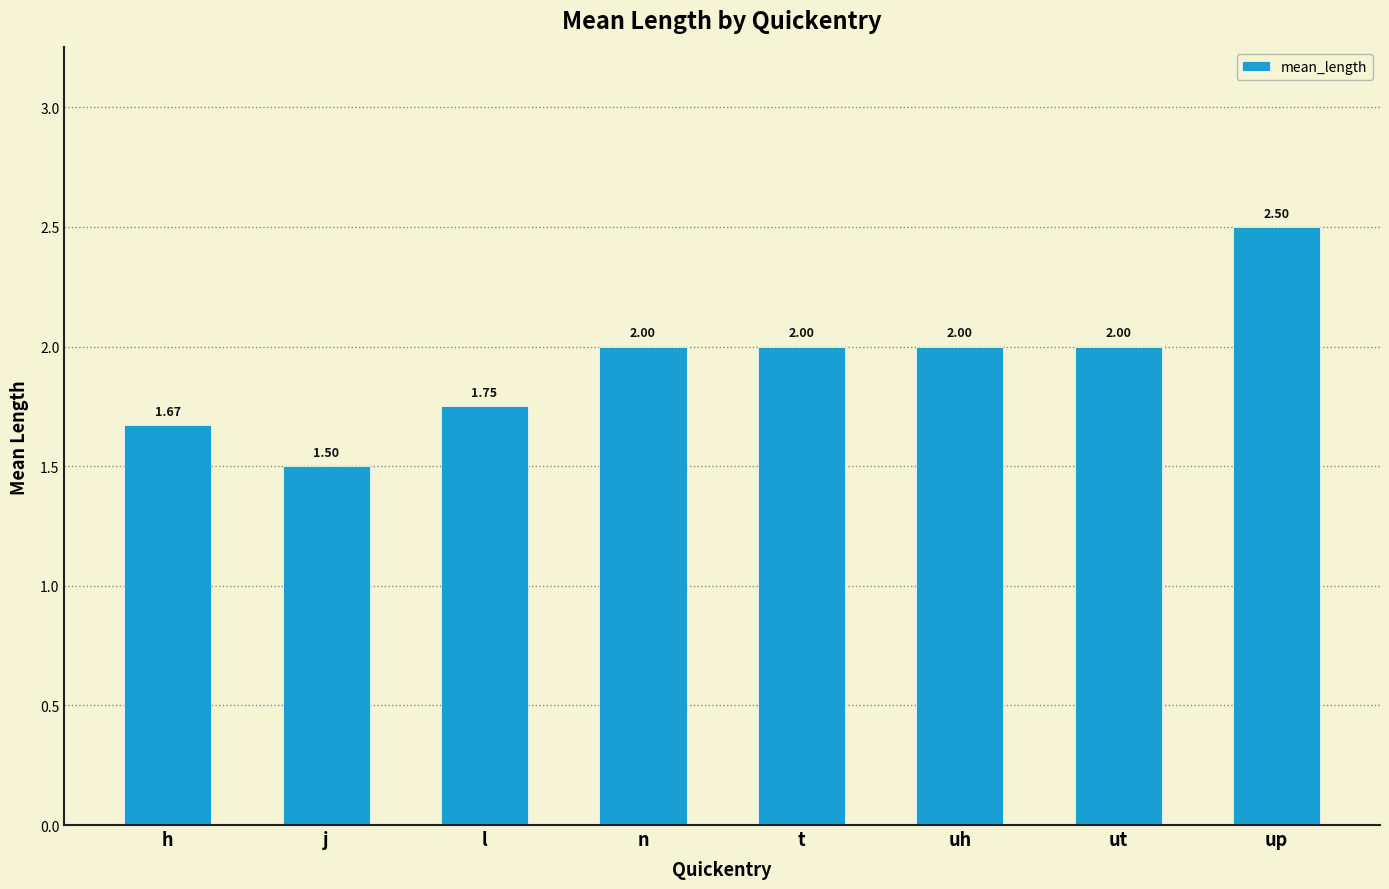

Which label corresponds to the smallest value in the chart?

j